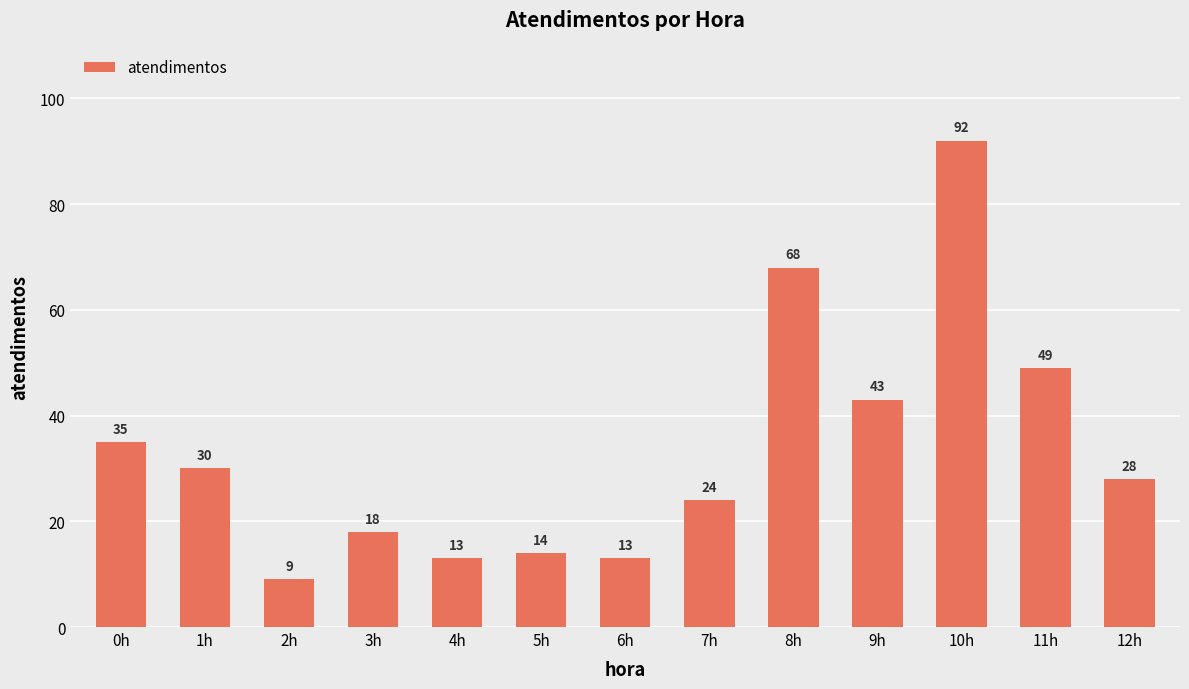

What value does the data have at 10h?

92